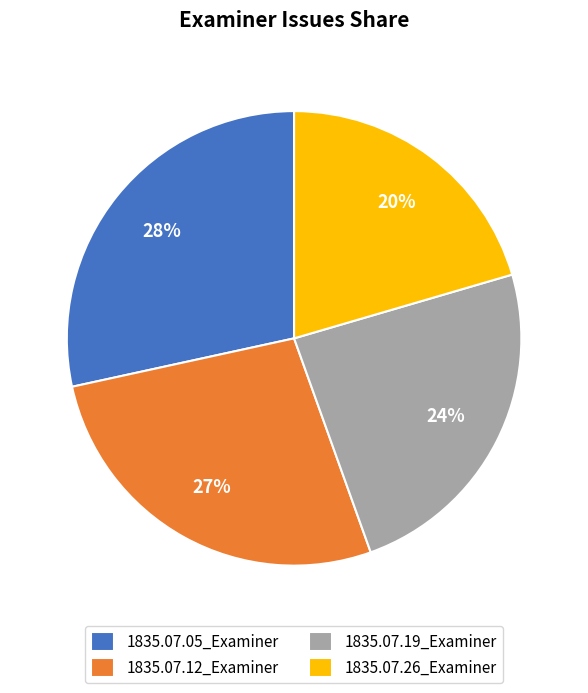

How many segments does this pie chart have?

4